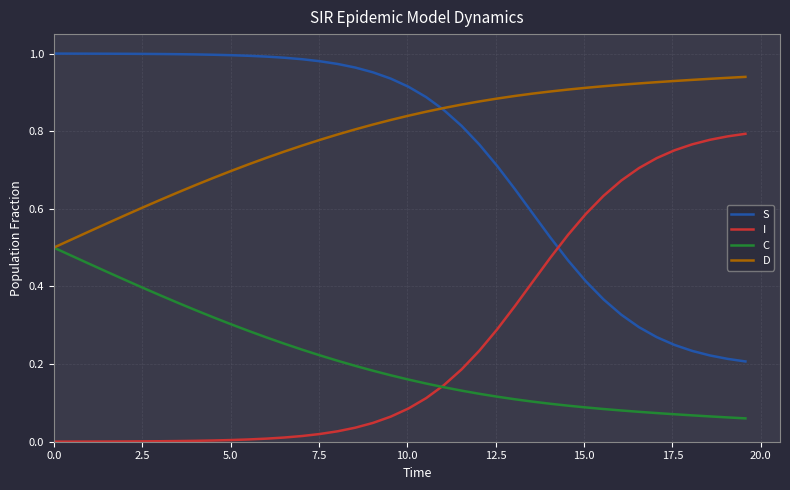

Which series has the largest total across all categories?

D